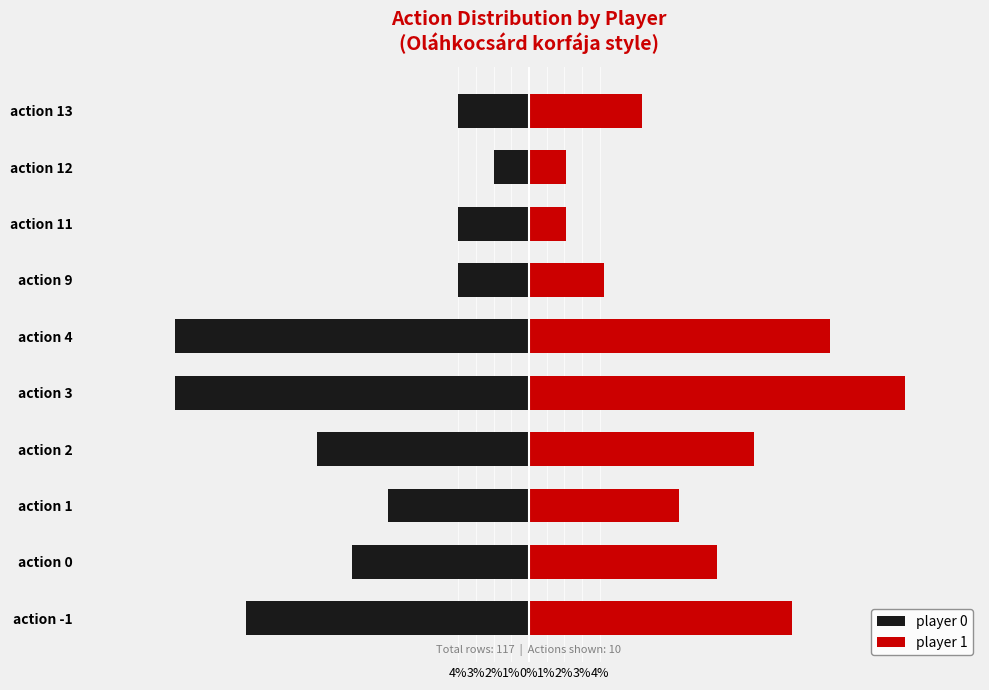

The player 0 series shows -11.6 at action 1. True or false?

False